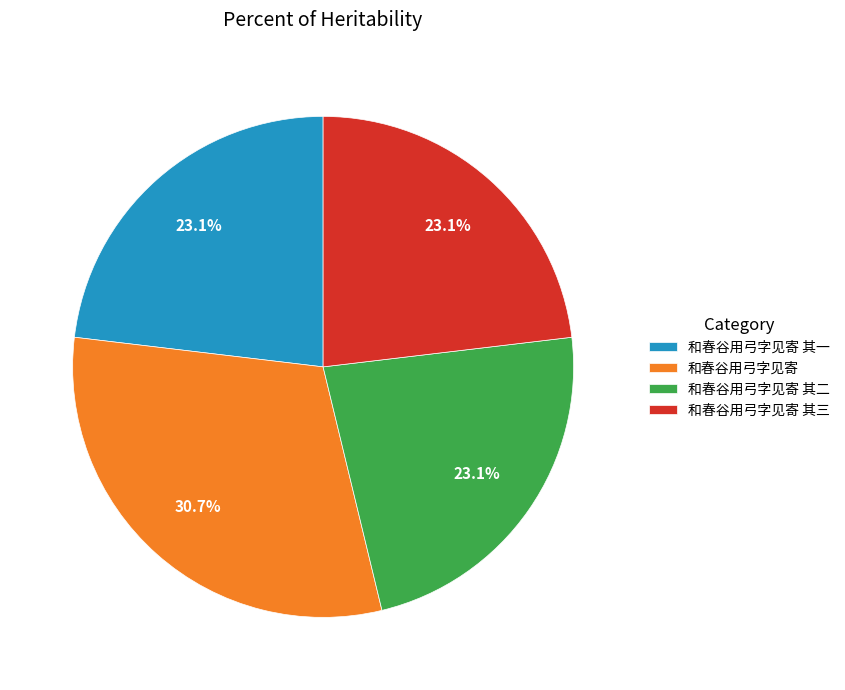

To the nearest percent, what is the difference between the 和春谷用弓字见寄 其一 and 和春谷用弓字见寄 slice percentages?

8%